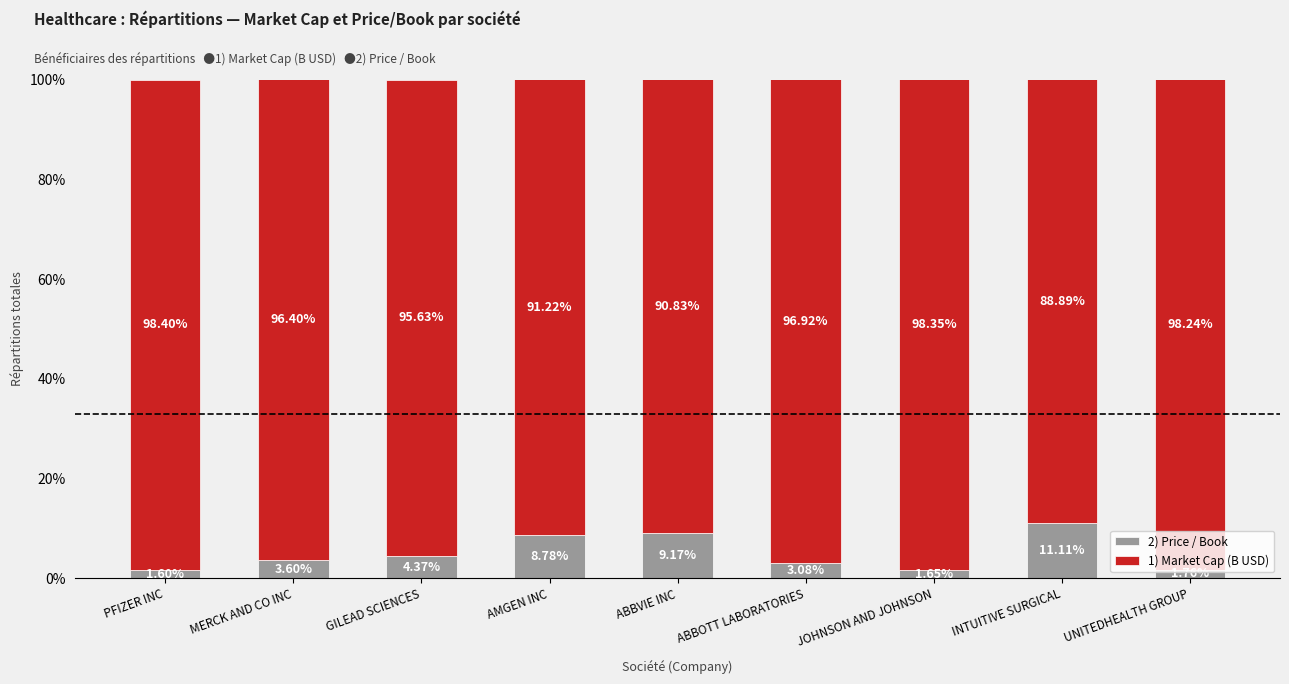

Rank the categories by 2) Price / Book value from lowest to highest.

PFIZER INC, JOHNSON AND JOHNSON, UNITEDHEALTH GROUP, ABBOTT LABORATORIES, MERCK AND CO INC, GILEAD SCIENCES, AMGEN INC, ABBVIE INC, INTUITIVE SURGICAL